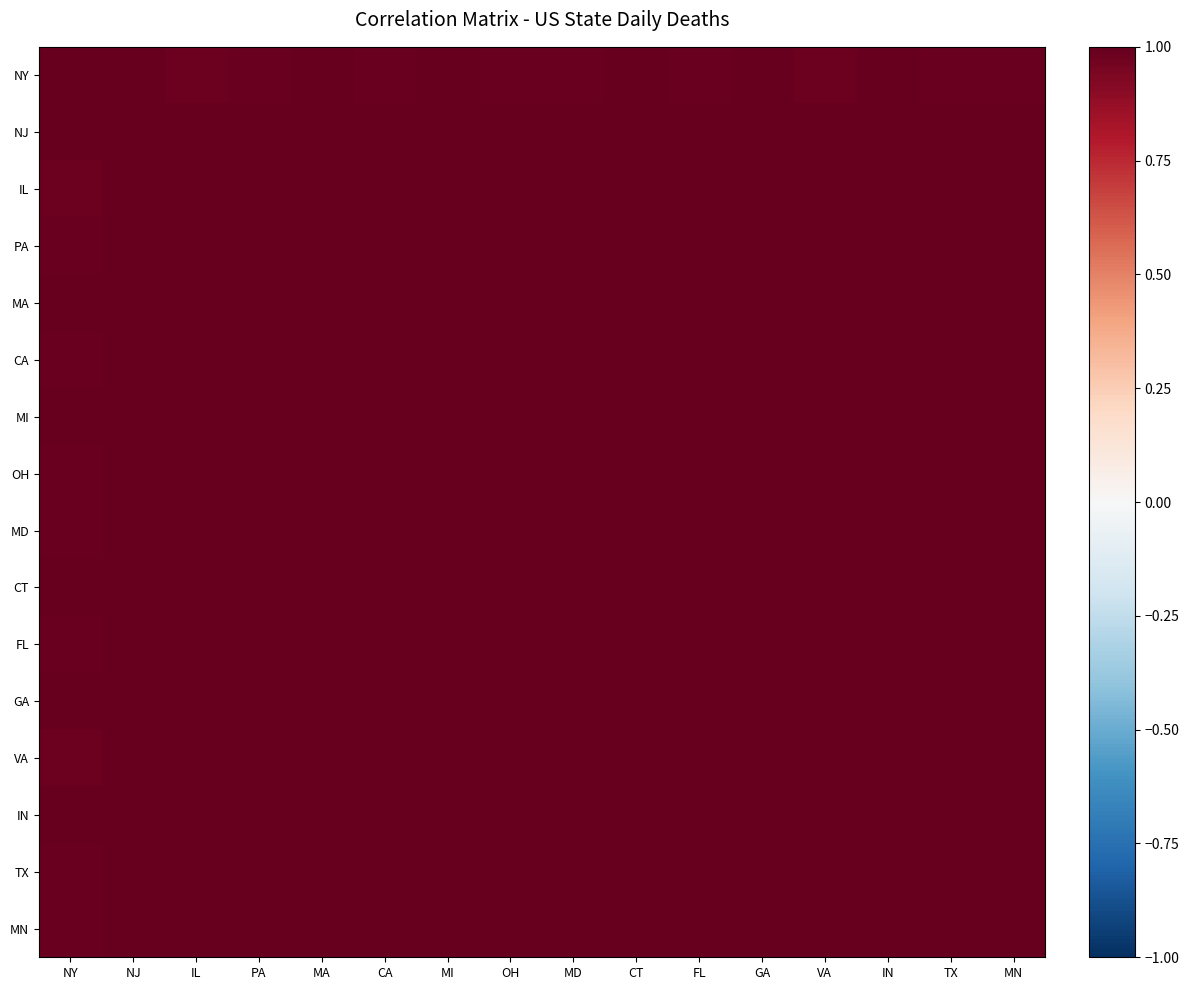

Reading right to left, list all the values displayed in this chart.

NY: MN=1.0	TX=1.0	IN=1.0	VA=1.0	GA=1.0	FL=1.0	CT=1.0	MD=1.0	OH=1.0	MI=1.0	CA=1.0	MA=1.0	PA=1.0	IL=1.0	NJ=1.0	NY=1.0
NJ: MN=1.0	TX=1.0	IN=1.0	VA=1.0	GA=1.0	FL=1.0	CT=1.0	MD=1.0	OH=1.0	MI=1.0	CA=1.0	MA=1.0	PA=1.0	IL=1.0	NJ=1.0	NY=1.0
IL: MN=1.0	TX=1.0	IN=1.0	VA=1.0	GA=1.0	FL=1.0	CT=1.0	MD=1.0	OH=1.0	MI=1.0	CA=1.0	MA=1.0	PA=1.0	IL=1.0	NJ=1.0	NY=1.0
PA: MN=1.0	TX=1.0	IN=1.0	VA=1.0	GA=1.0	FL=1.0	CT=1.0	MD=1.0	OH=1.0	MI=1.0	CA=1.0	MA=1.0	PA=1.0	IL=1.0	NJ=1.0	NY=1.0
MA: MN=1.0	TX=1.0	IN=1.0	VA=1.0	GA=1.0	FL=1.0	CT=1.0	MD=1.0	OH=1.0	MI=1.0	CA=1.0	MA=1.0	PA=1.0	IL=1.0	NJ=1.0	NY=1.0
CA: MN=1.0	TX=1.0	IN=1.0	VA=1.0	GA=1.0	FL=1.0	CT=1.0	MD=1.0	OH=1.0	MI=1.0	CA=1.0	MA=1.0	PA=1.0	IL=1.0	NJ=1.0	NY=1.0
MI: MN=1.0	TX=1.0	IN=1.0	VA=1.0	GA=1.0	FL=1.0	CT=1.0	MD=1.0	OH=1.0	MI=1.0	CA=1.0	MA=1.0	PA=1.0	IL=1.0	NJ=1.0	NY=1.0
OH: MN=1.0	TX=1.0	IN=1.0	VA=1.0	GA=1.0	FL=1.0	CT=1.0	MD=1.0	OH=1.0	MI=1.0	CA=1.0	MA=1.0	PA=1.0	IL=1.0	NJ=1.0	NY=1.0
MD: MN=1.0	TX=1.0	IN=1.0	VA=1.0	GA=1.0	FL=1.0	CT=1.0	MD=1.0	OH=1.0	MI=1.0	CA=1.0	MA=1.0	PA=1.0	IL=1.0	NJ=1.0	NY=1.0
CT: MN=1.0	TX=1.0	IN=1.0	VA=1.0	GA=1.0	FL=1.0	CT=1.0	MD=1.0	OH=1.0	MI=1.0	CA=1.0	MA=1.0	PA=1.0	IL=1.0	NJ=1.0	NY=1.0
FL: MN=1.0	TX=1.0	IN=1.0	VA=1.0	GA=1.0	FL=1.0	CT=1.0	MD=1.0	OH=1.0	MI=1.0	CA=1.0	MA=1.0	PA=1.0	IL=1.0	NJ=1.0	NY=1.0
GA: MN=1.0	TX=1.0	IN=1.0	VA=1.0	GA=1.0	FL=1.0	CT=1.0	MD=1.0	OH=1.0	MI=1.0	CA=1.0	MA=1.0	PA=1.0	IL=1.0	NJ=1.0	NY=1.0
VA: MN=1.0	TX=1.0	IN=1.0	VA=1.0	GA=1.0	FL=1.0	CT=1.0	MD=1.0	OH=1.0	MI=1.0	CA=1.0	MA=1.0	PA=1.0	IL=1.0	NJ=1.0	NY=1.0
IN: MN=1.0	TX=1.0	IN=1.0	VA=1.0	GA=1.0	FL=1.0	CT=1.0	MD=1.0	OH=1.0	MI=1.0	CA=1.0	MA=1.0	PA=1.0	IL=1.0	NJ=1.0	NY=1.0
TX: MN=1.0	TX=1.0	IN=1.0	VA=1.0	GA=1.0	FL=1.0	CT=1.0	MD=1.0	OH=1.0	MI=1.0	CA=1.0	MA=1.0	PA=1.0	IL=1.0	NJ=1.0	NY=1.0
MN: MN=1.0	TX=1.0	IN=1.0	VA=1.0	GA=1.0	FL=1.0	CT=1.0	MD=1.0	OH=1.0	MI=1.0	CA=1.0	MA=1.0	PA=1.0	IL=1.0	NJ=1.0	NY=1.0